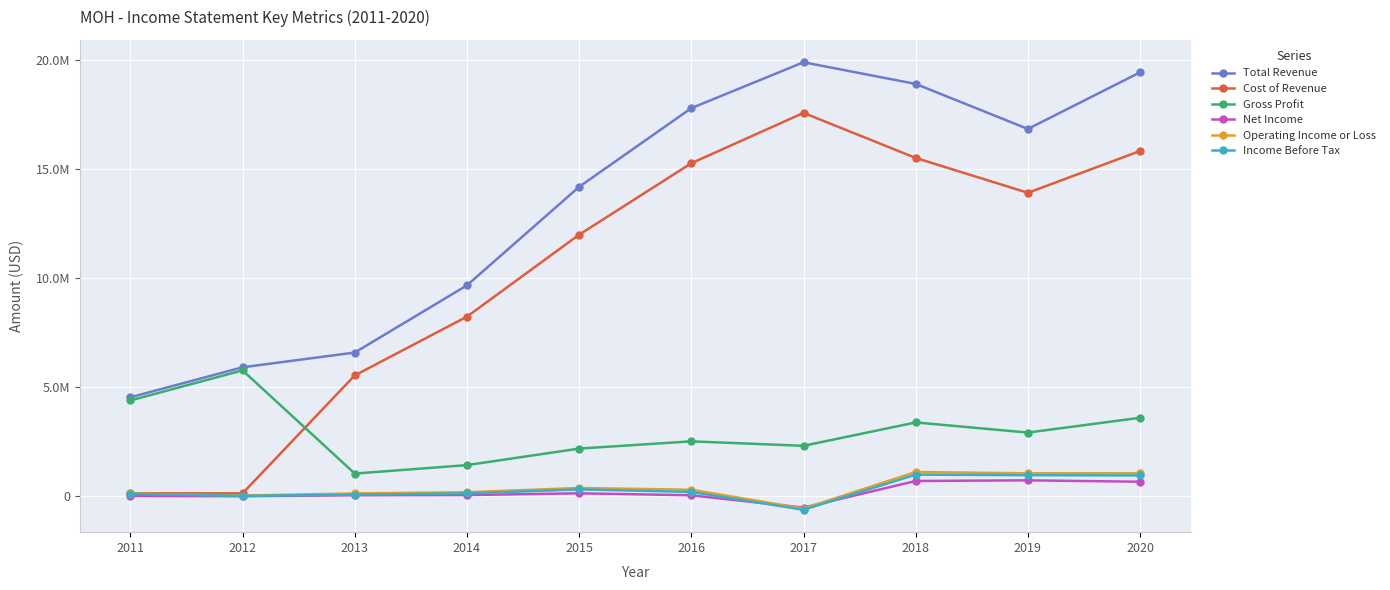

The value of Operating Income or Loss at 2019 is 1059000. True or false?

True